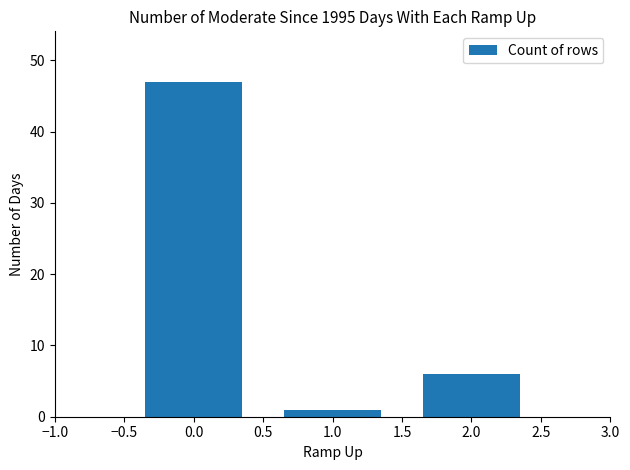

What is the greatest value displayed?

47